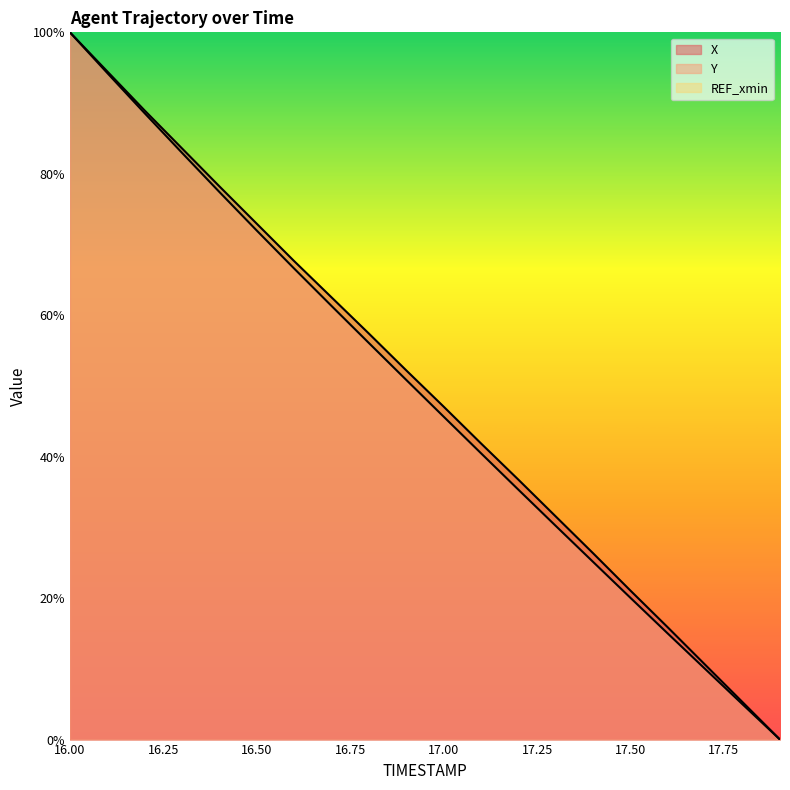

What is the difference between the Y values at 17.5 and 16.6?

46.6